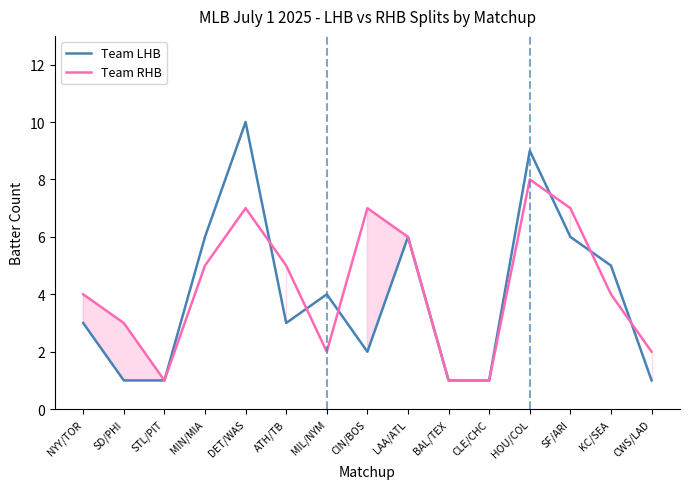

What is the label of the 4th point from the left?

MIN/MIA